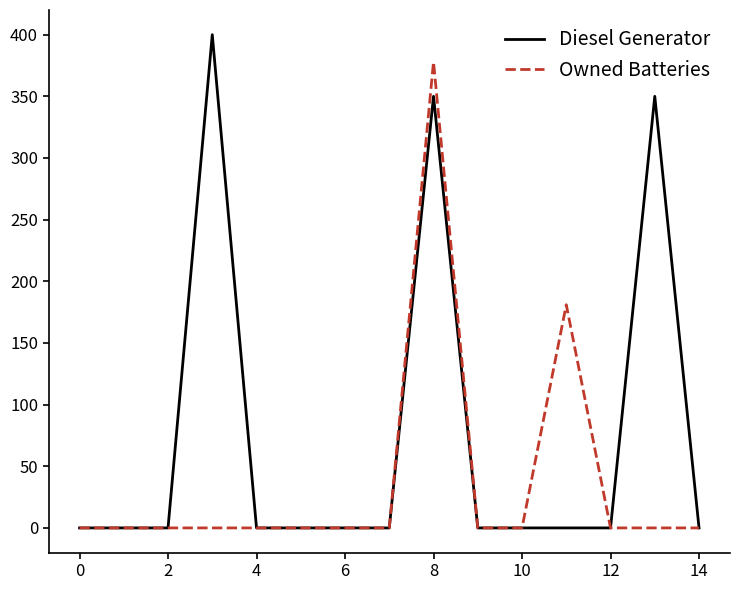

True or false: Owned Batteries has more than 0 points higher than both neighbors.

True